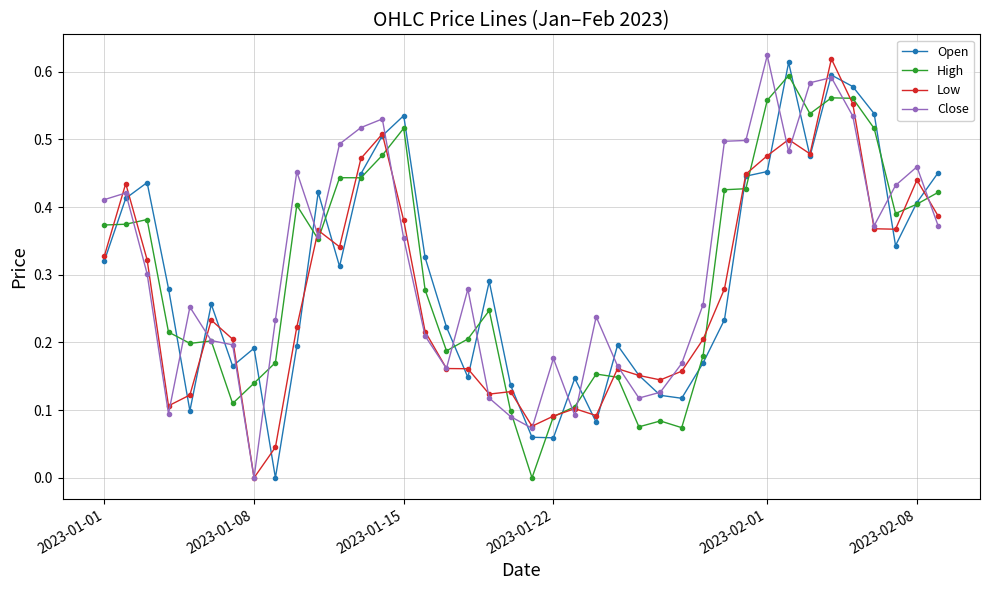

What are all the series names shown in the legend?

Open, High, Low, Close